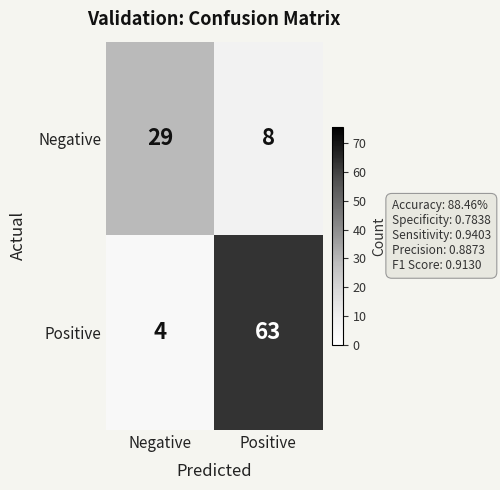

True or false: Positive has a value of 97 at Positive.

False